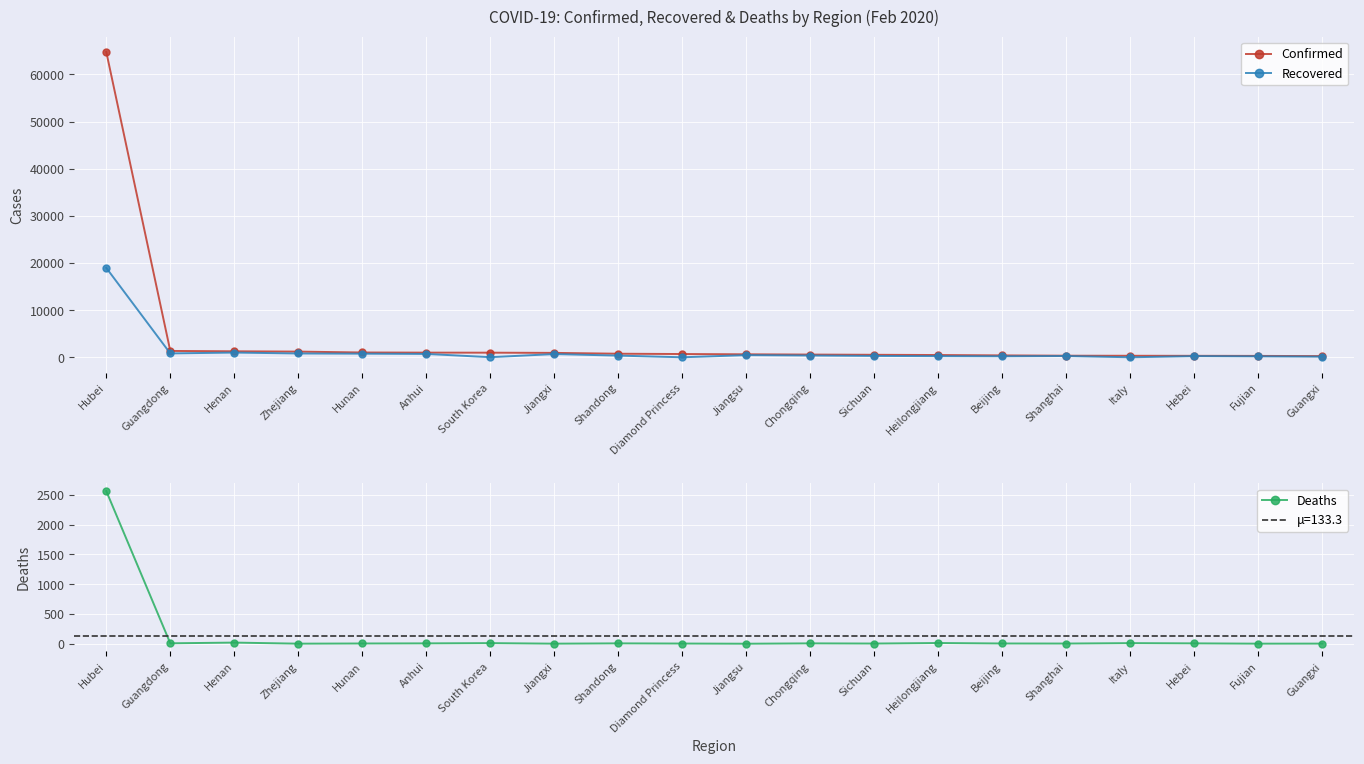

At which category is the sum across all series the highest?

Hubei